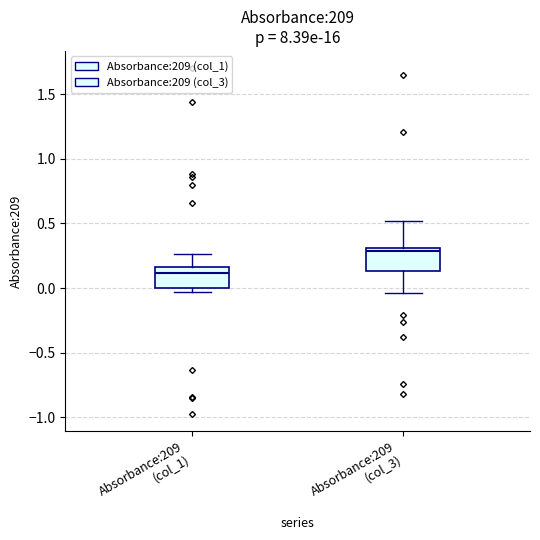

Where is the lower edge of the box for Absorbance:209 (col_1) on the y-axis? The values are not printed on the chart, so give them approximately, as read against the axis.

0.00